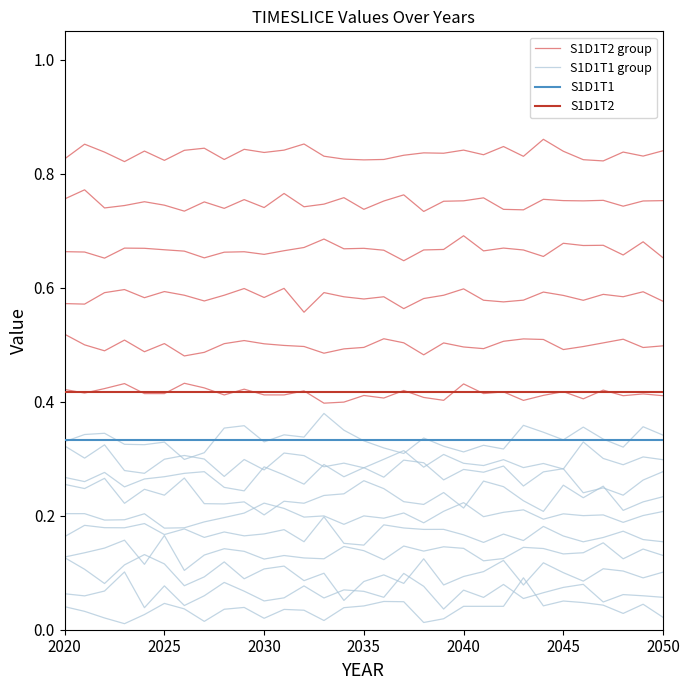

Read the S1D1T2 value at 2025.

0.4